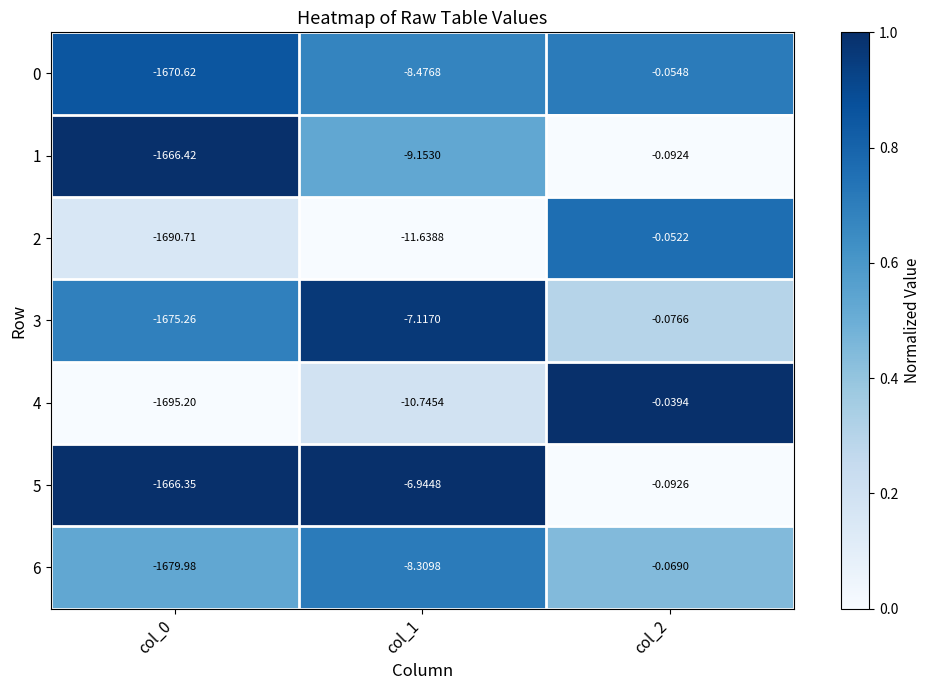

What is the total value across all series at col_2?

-0.5